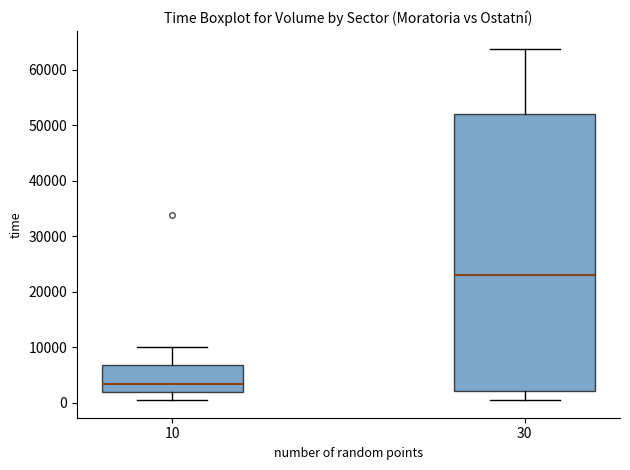

Which box's median line is the lowest?

10